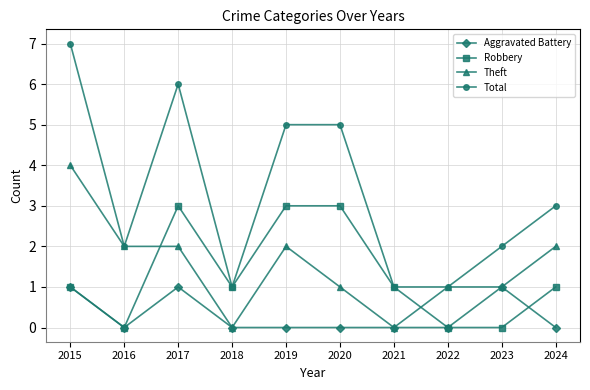

In Aggravated Battery, how many points are higher than both neighbors (excluding endpoints)?

2